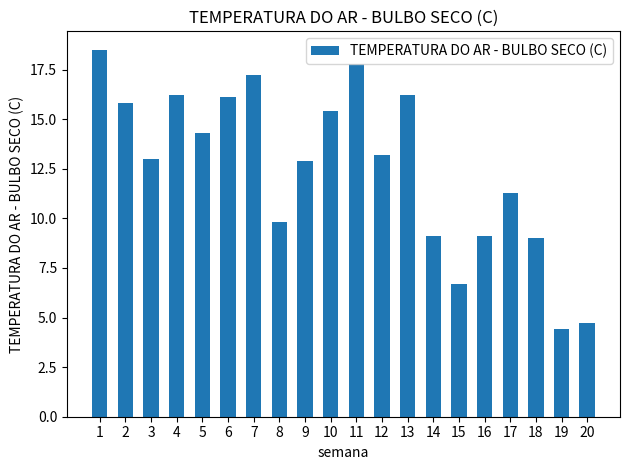

Reading left to right, what are all the values shown in this chart?

18.5	15.8	13.0	16.2	14.3	16.1	17.2	9.8	12.9	15.4	17.8	13.2	16.2	9.1	6.7	9.1	11.3	9.0	4.4	4.7